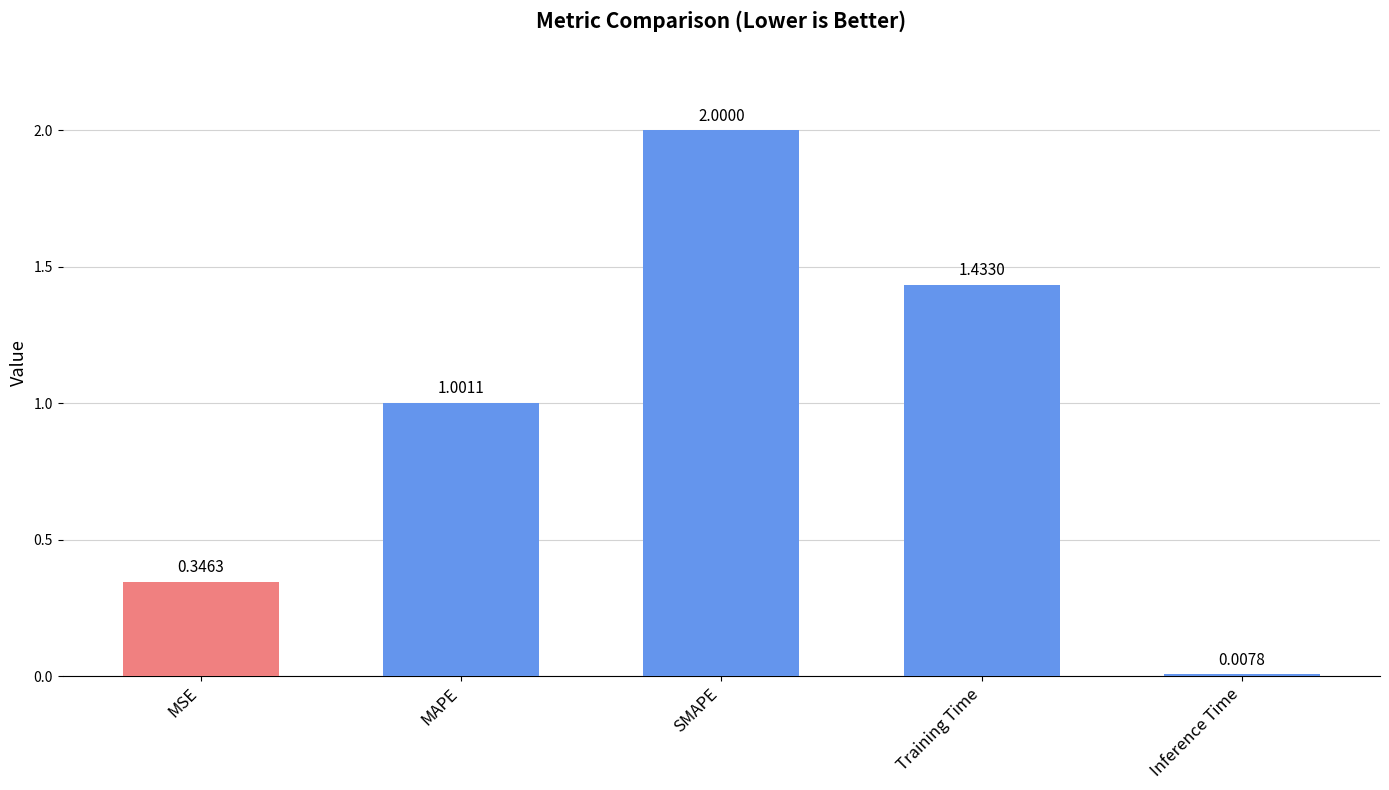

What is the average value?

1.0